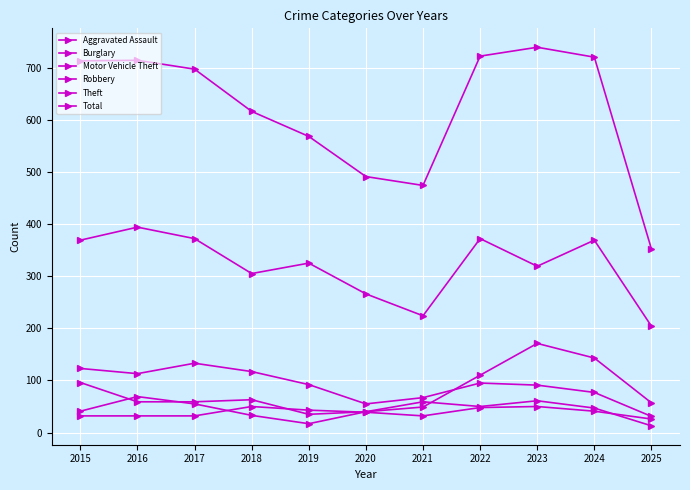

How many values in the Burglary series are below 92?

5